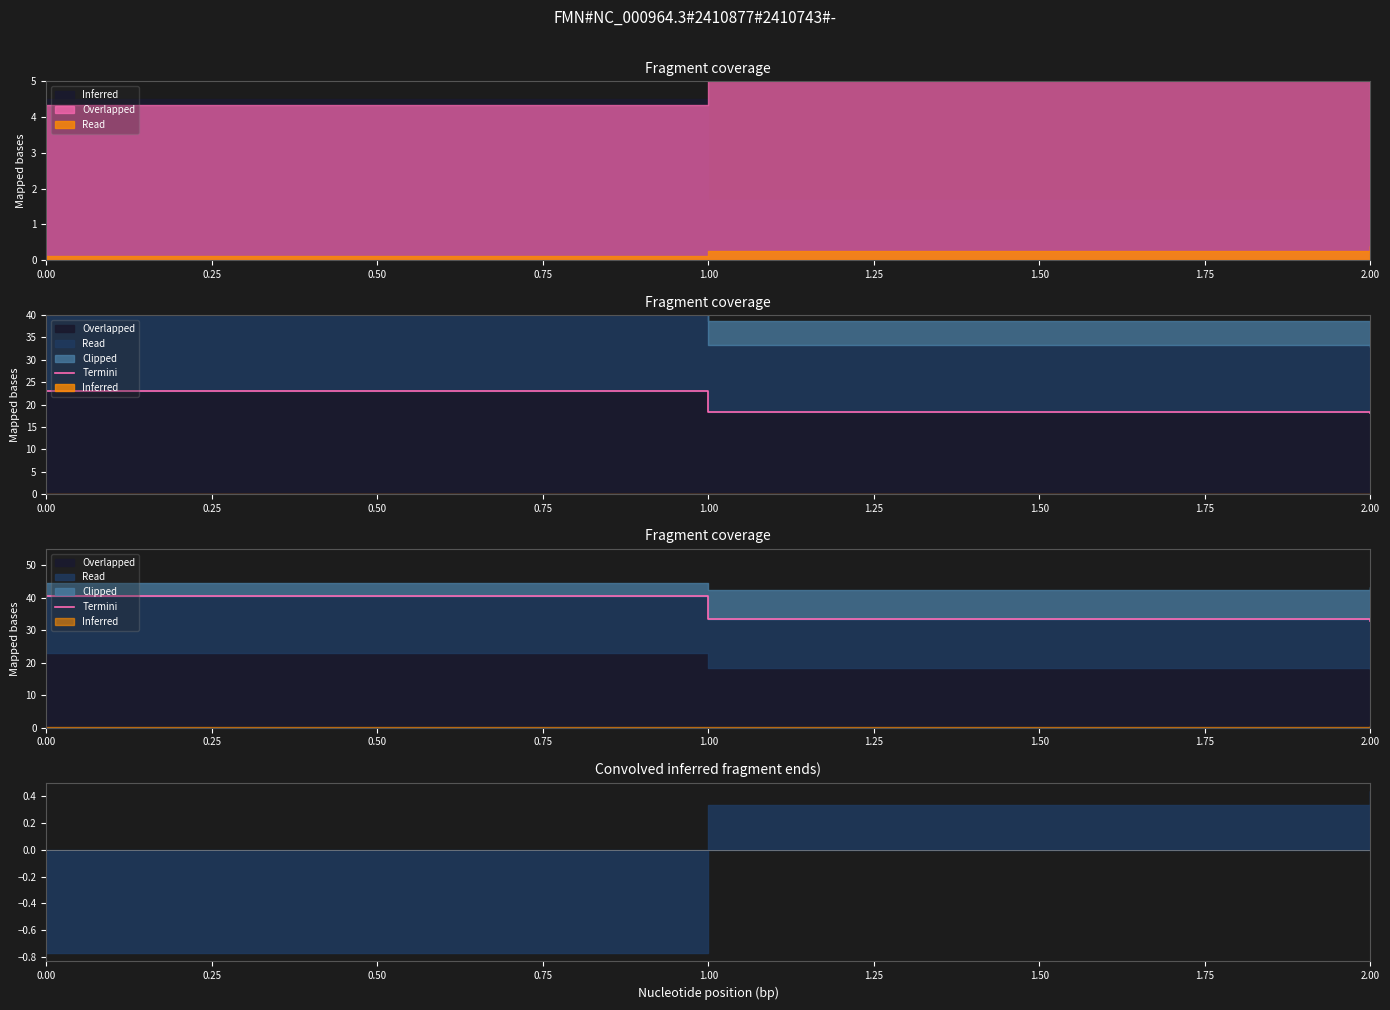

What is the value of the 2nd point from the left?

33.3